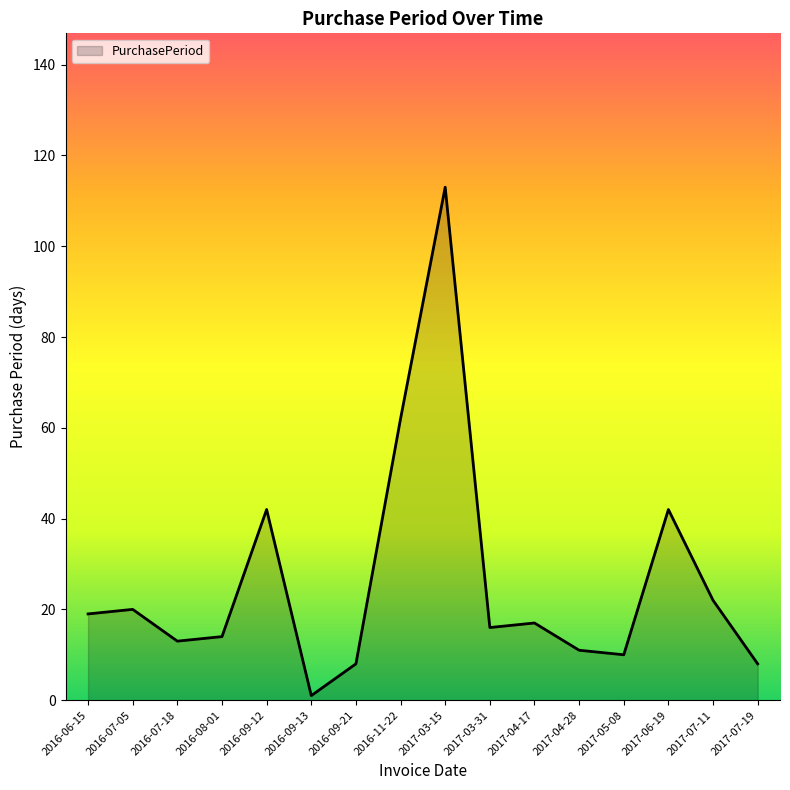

What position from the left is 2017-03-31?

10